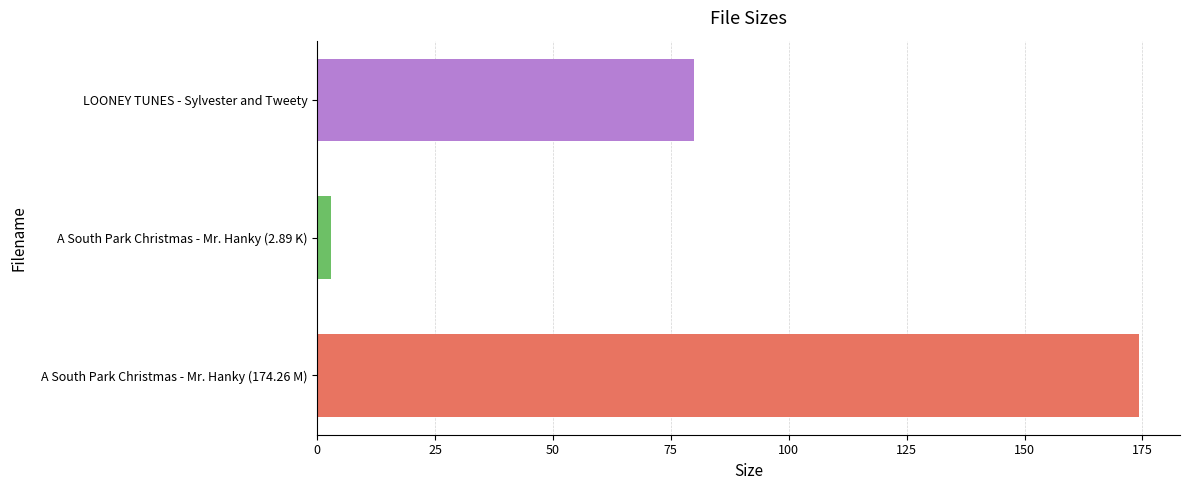

What is the value of the 3rd bar from the left?

80.0